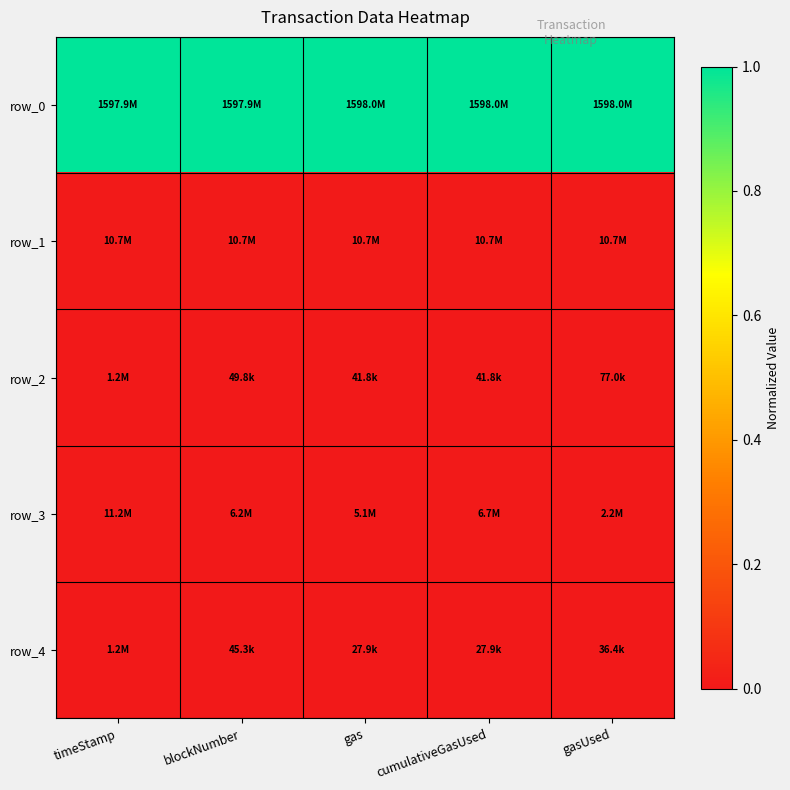

Reading right to left, list all the values displayed in this chart.

row_0: 1.0	1.0	1.0	1.0	1.0
row_1: 0.0	0.0	0.0	0.0	0.0
row_2: 0.0	0.0	0.0	0.0	0.0
row_3: 0.0	0.0	0.0	0.0	0.0
row_4: 0.0	0.0	0.0	0.0	0.0